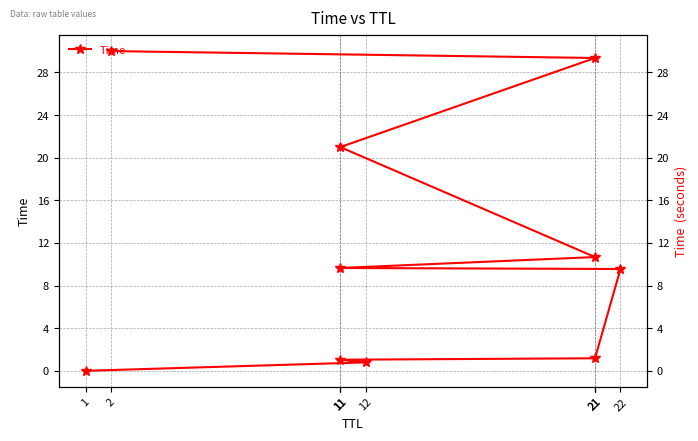

What is the difference between the maximum and second lowest values?

29.2